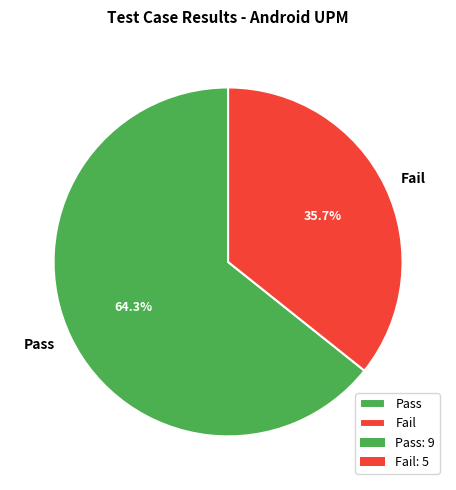

To the nearest percent, what percentage of the pie is Fail?

36%